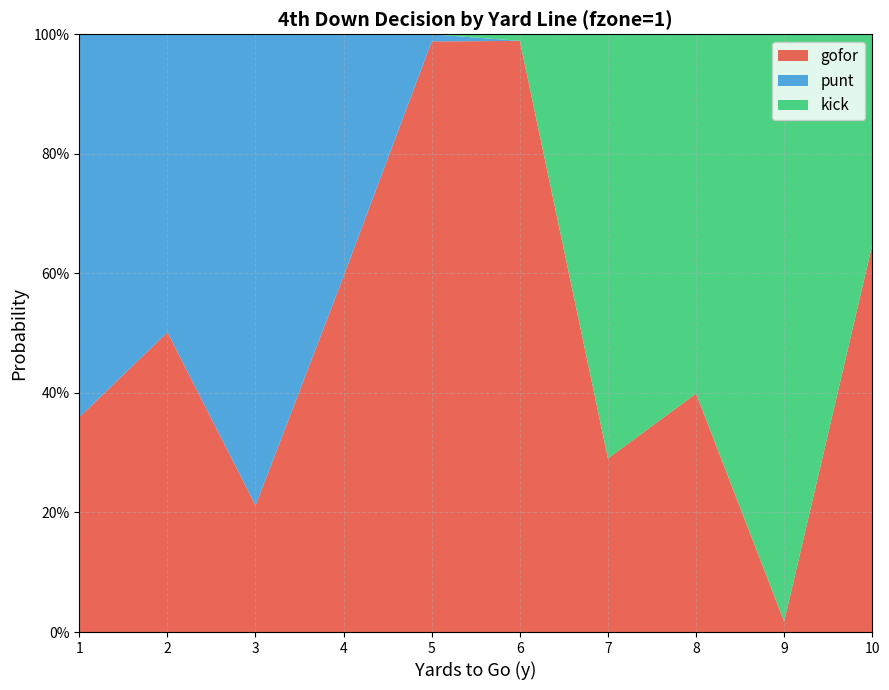

Reading left to right, what are all the values shown in this chart?

gofor: 1=0.4	2=0.5	3=0.2	4=0.6	5=1.0	6=1.0	7=0.3	8=0.4	9=0.0	10=0.6
punt: 1=0.6	2=0.5	3=0.8	4=0.4	5=0.0	6=0.0	7=0.0	8=0.0	9=0.0	10=0.0
kick: 1=0.0	2=0.0	3=0.0	4=0.0	5=0.0	6=0.0	7=0.7	8=0.6	9=1.0	10=0.4